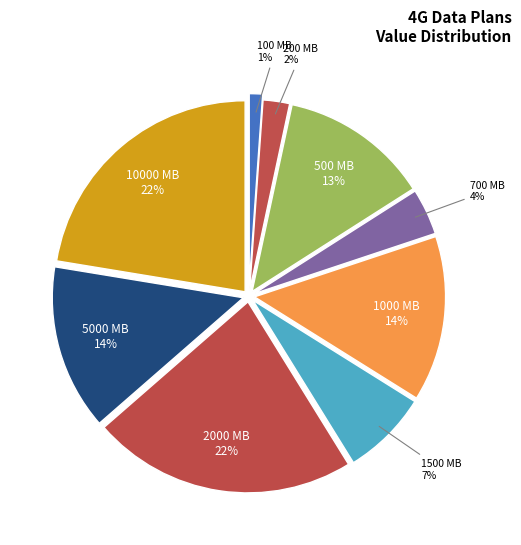

Approximately how many times larger is the value at 5000 compared to 10000?

0.6